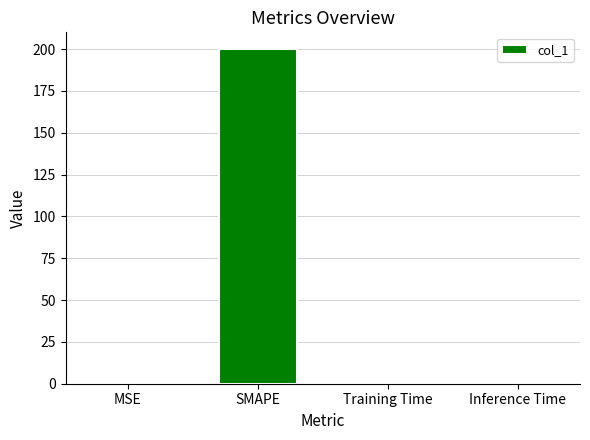

Does the chart contain stacked bars?

No